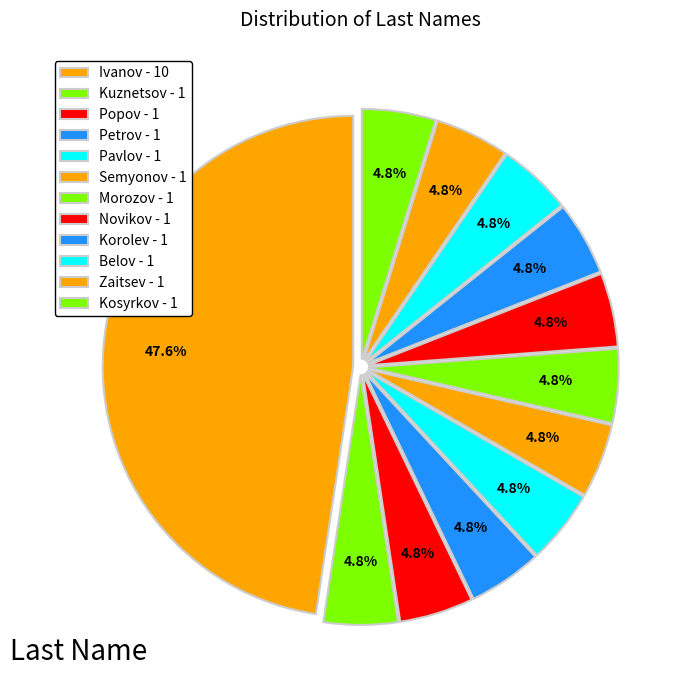

How much of the chart is everything except Kosyrkov?

95.2%